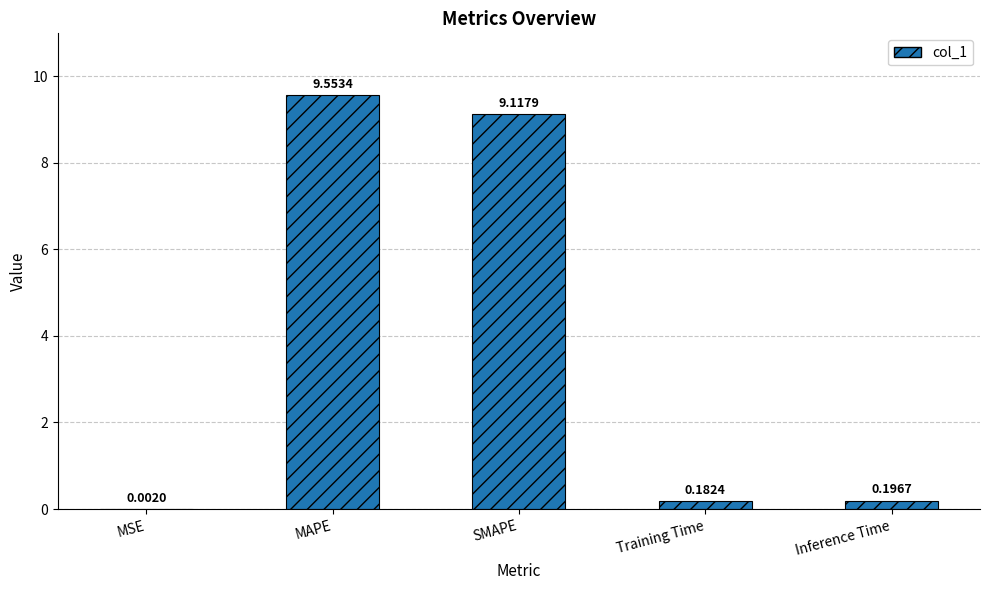

What is the sum of the values at MSE and MAPE?

9.6